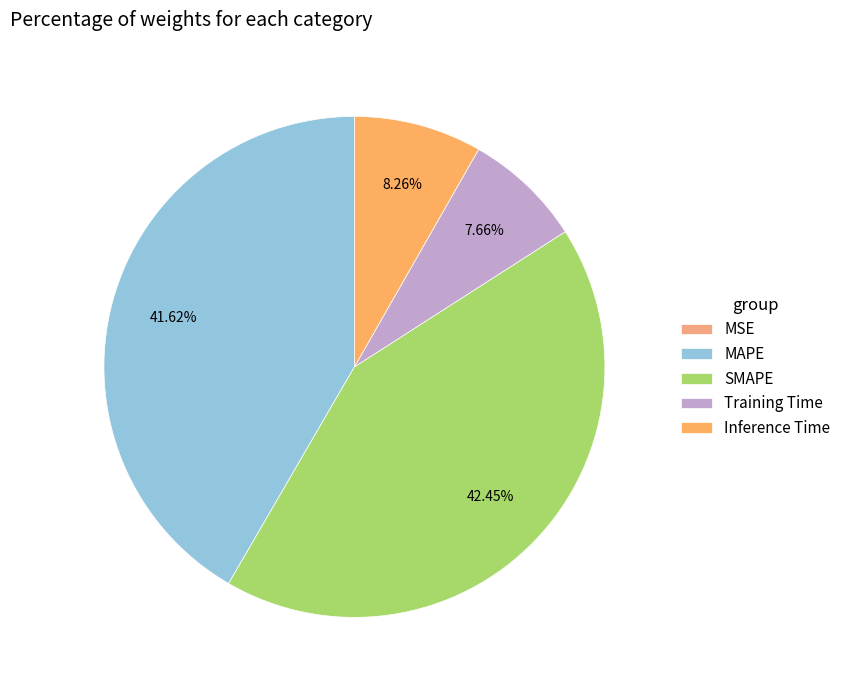

To the nearest percent, what is the average slice percentage?

20%